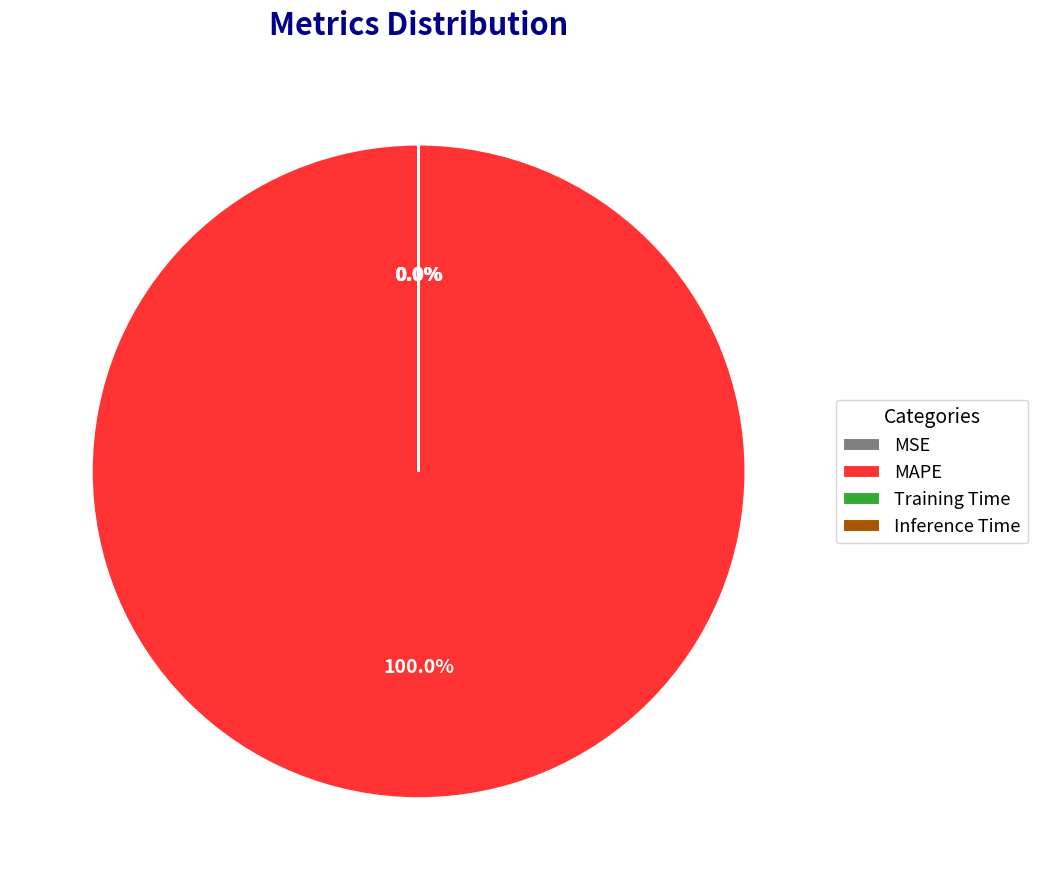

What portion of the pie excludes Inference Time?

100.0%